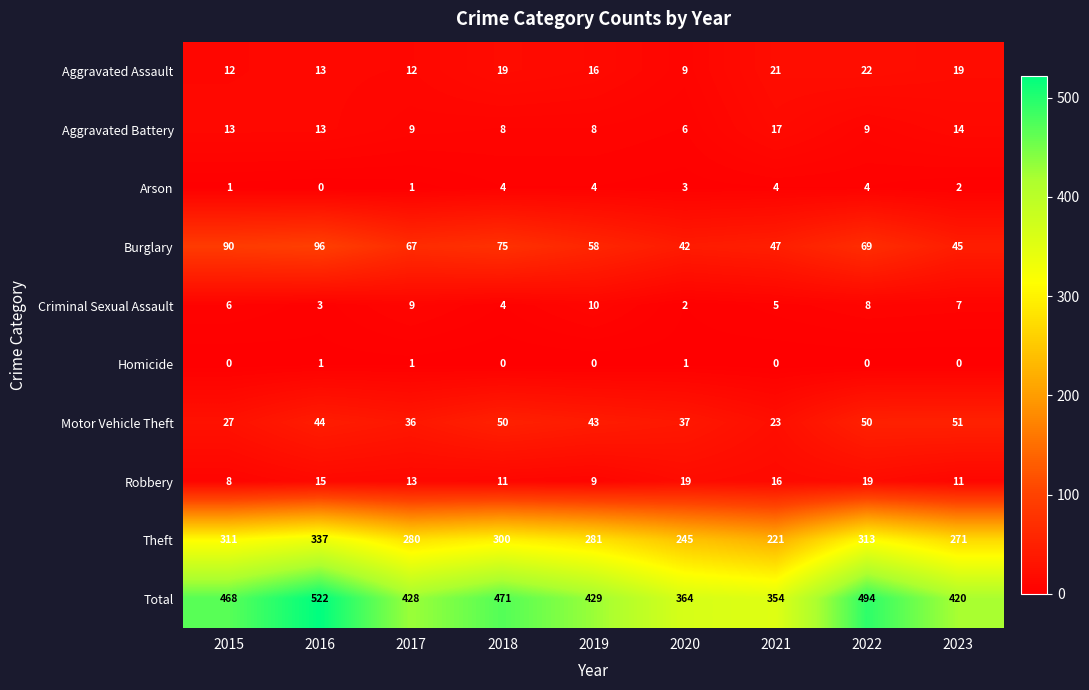

Where is Motor Vehicle Theft nearest to the value 37?

2020